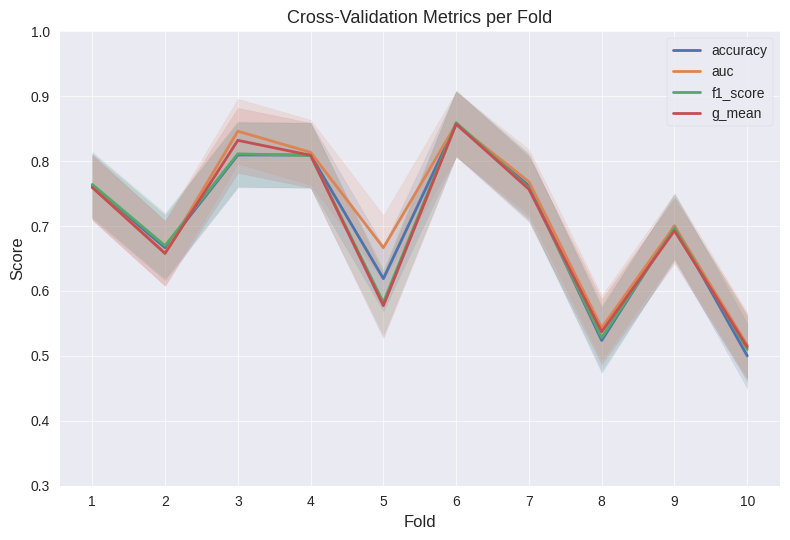

What is the average value of the accuracy series?

0.7